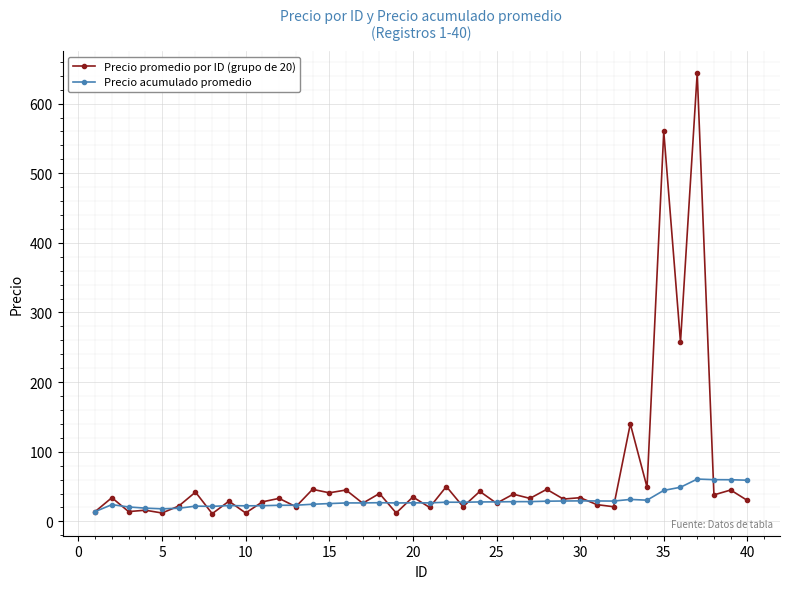

Which series has the widest spread of values?

Precio promedio por ID (grupo de 20)